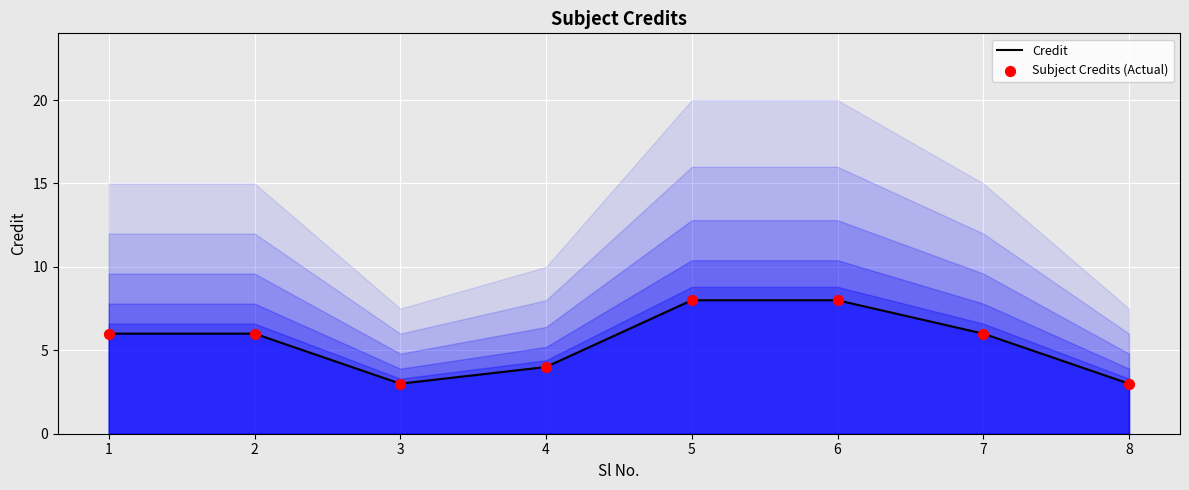

Which series contains the highest Y value?

Credit